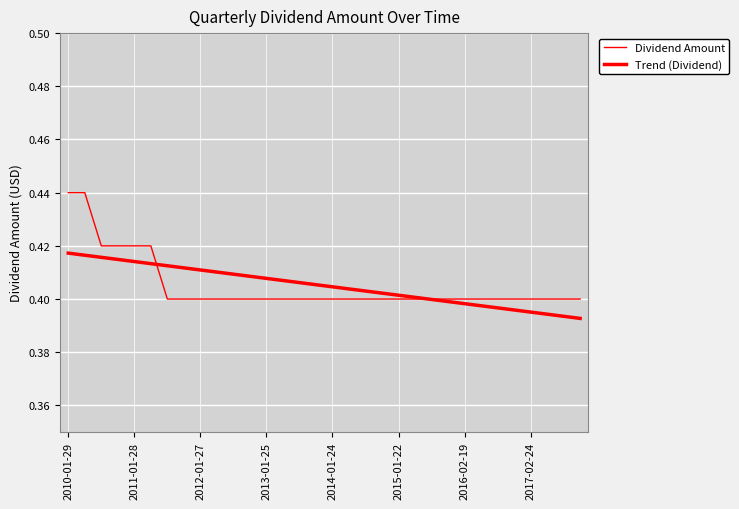

What is the value of the Dividend Amount point at the 18th from the left?

0.4